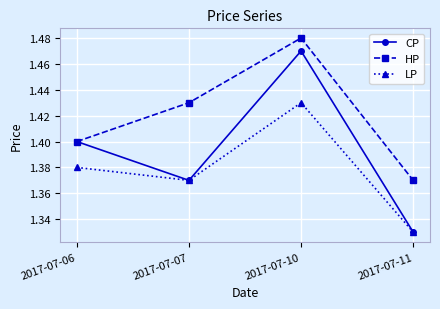

What are all the series names shown in the legend?

CP, HP, LP